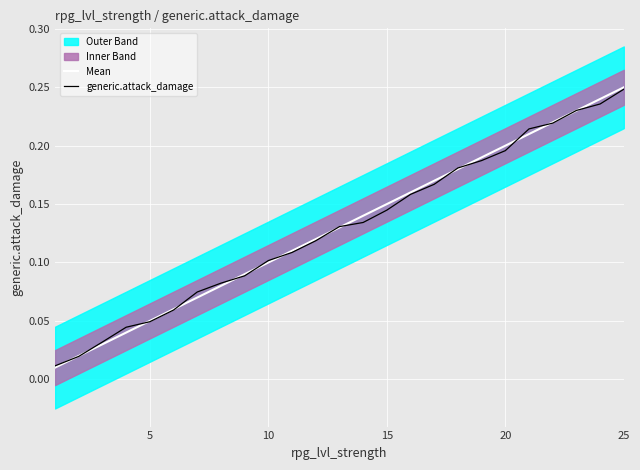

Is it true that Mean equals 0.2 at 15?

False